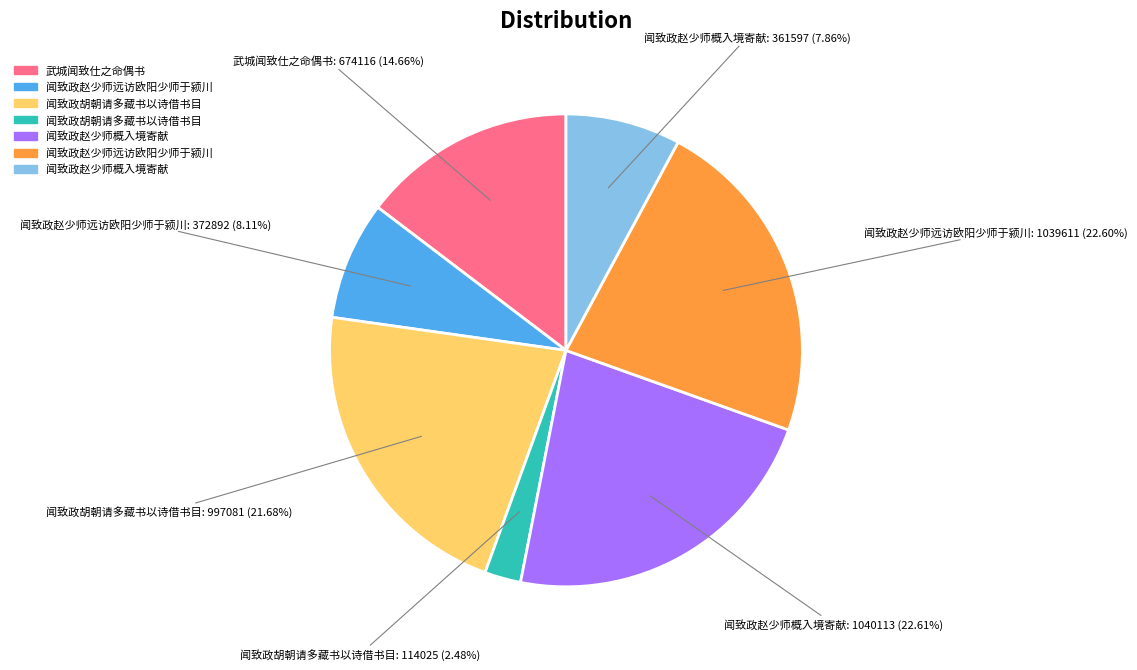

Does 武城闻致仕之命偶书: 674116 (14.66%) account for over 50% of the chart?

No